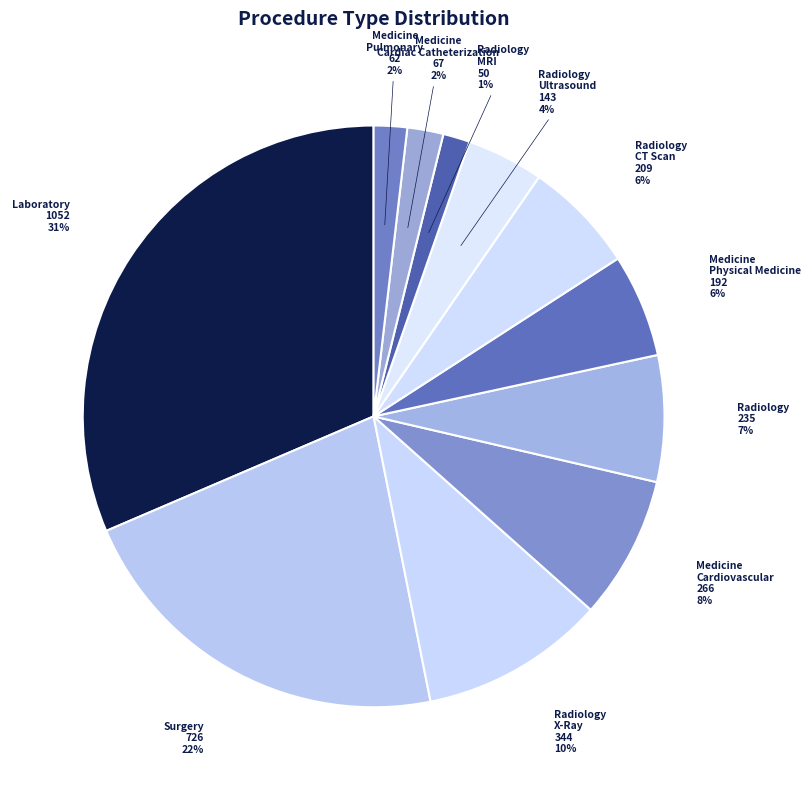

Count the number of slices in the pie.

11